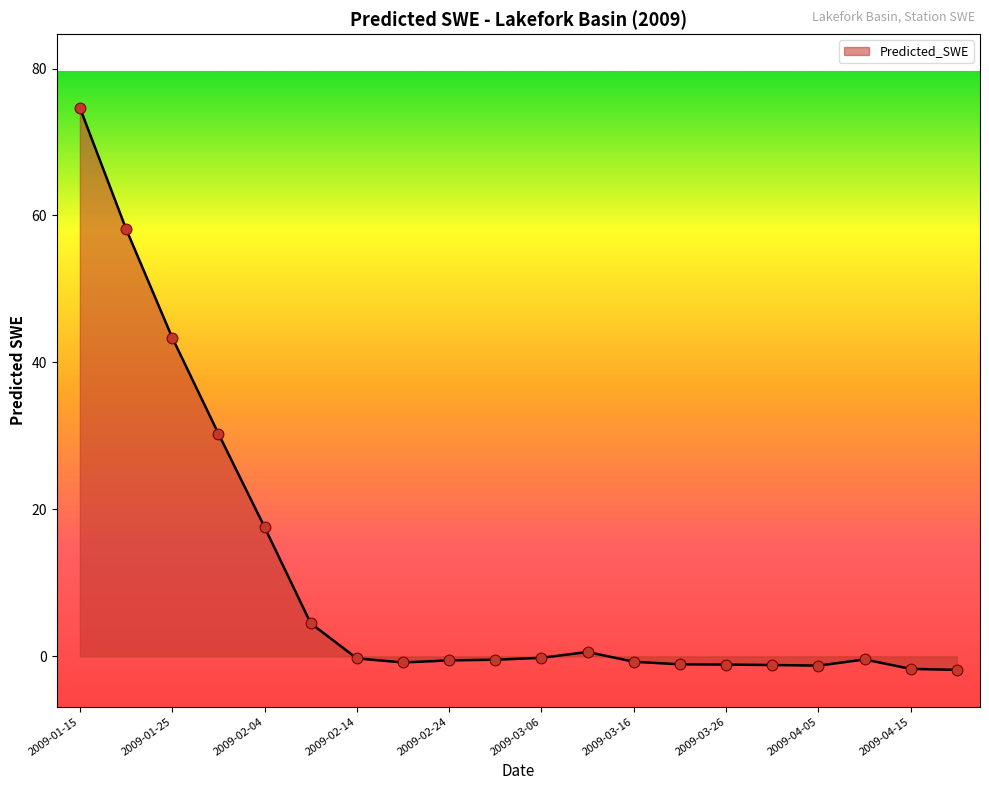

What is the difference between the maximum and minimum values?

76.5